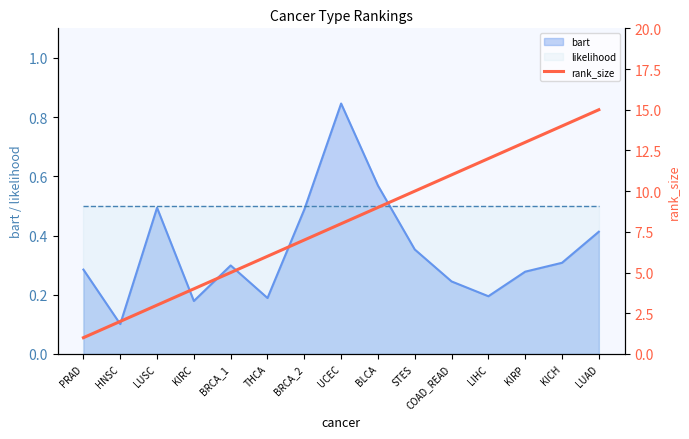

What is the ratio of the value at THCA to the value at STES?

0.6